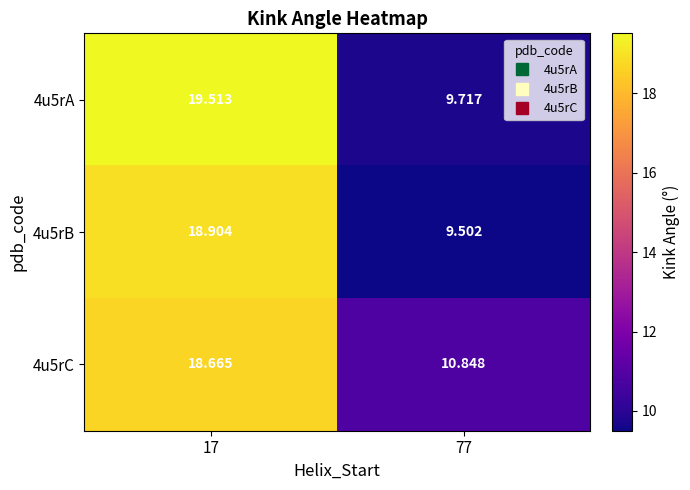

Is the value of 4u5rA at 17 greater than the value of 4u5rC at 17?

Yes